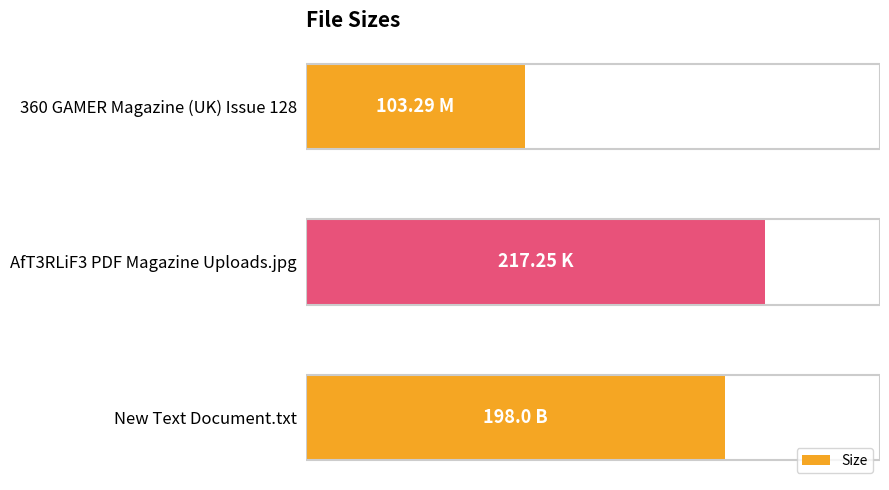

Are the bars horizontal?

Yes